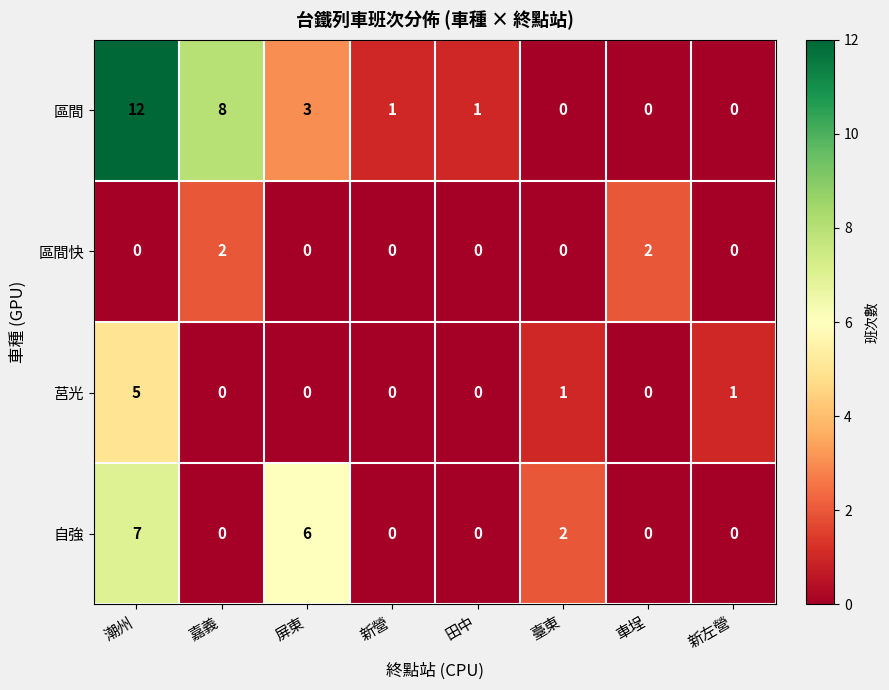

Which series changed the most between 嘉義 and 新左營?

區間